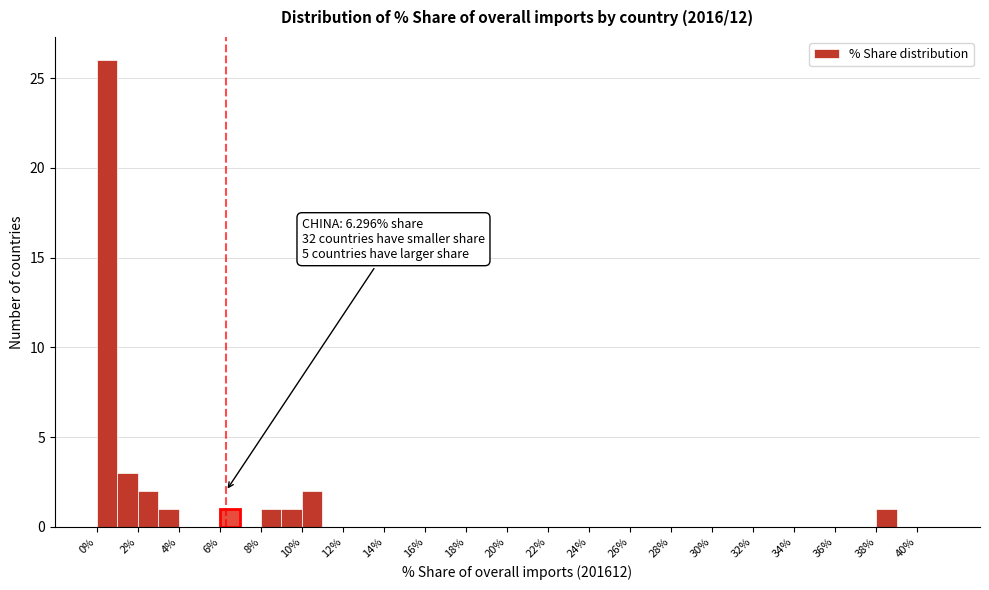

Which range on the x-axis has the tallest bar?

0 to 1